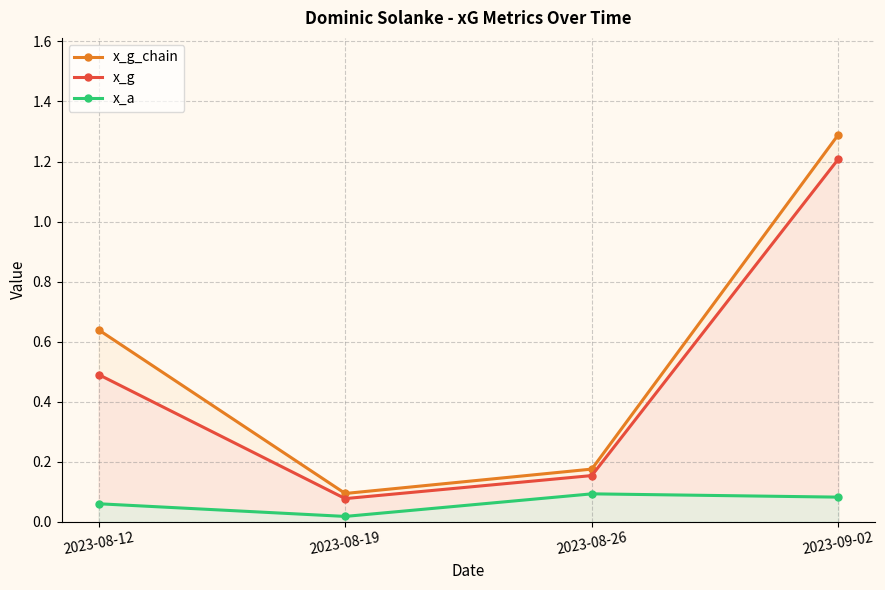

Reading right to left, what are all the values shown in this chart?

x_g_chain: 2023-09-02=1.3	2023-08-26=0.2	2023-08-19=0.1	2023-08-12=0.6
x_g: 2023-09-02=1.2	2023-08-26=0.2	2023-08-19=0.1	2023-08-12=0.5
x_a: 2023-09-02=0.1	2023-08-26=0.1	2023-08-19=0.0	2023-08-12=0.1